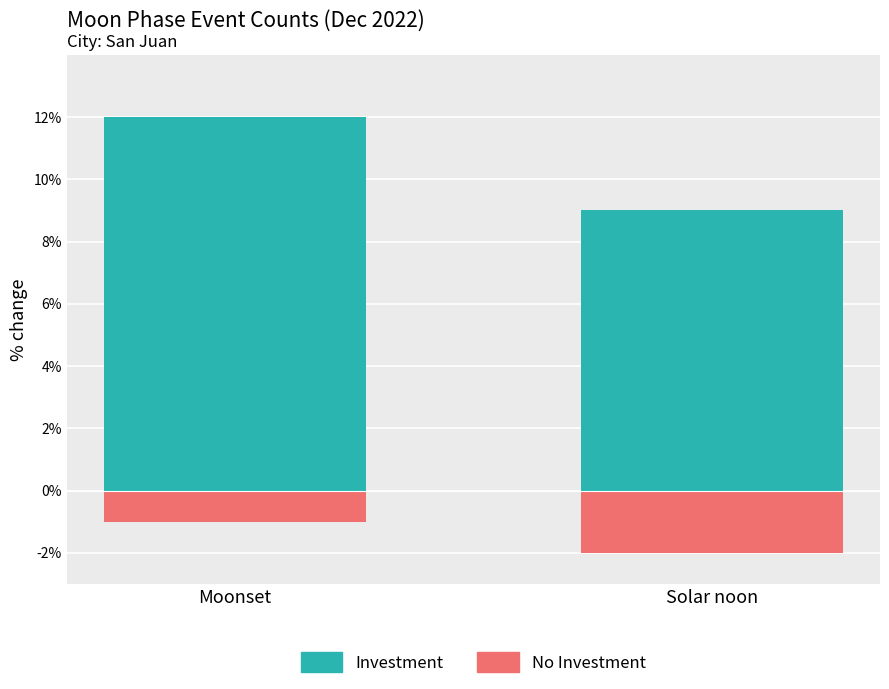

Rank the series at Moonset from highest to lowest value.

Investment, No Investment